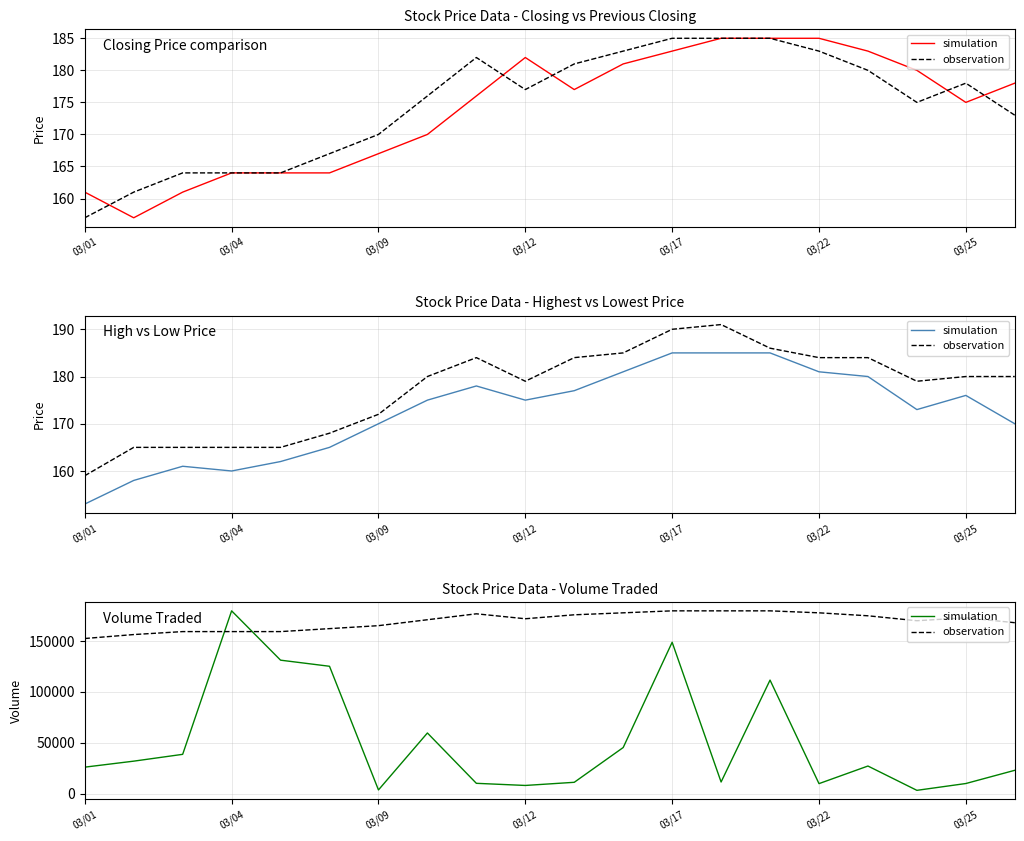

Where is simulation nearest to the value 91450?

14